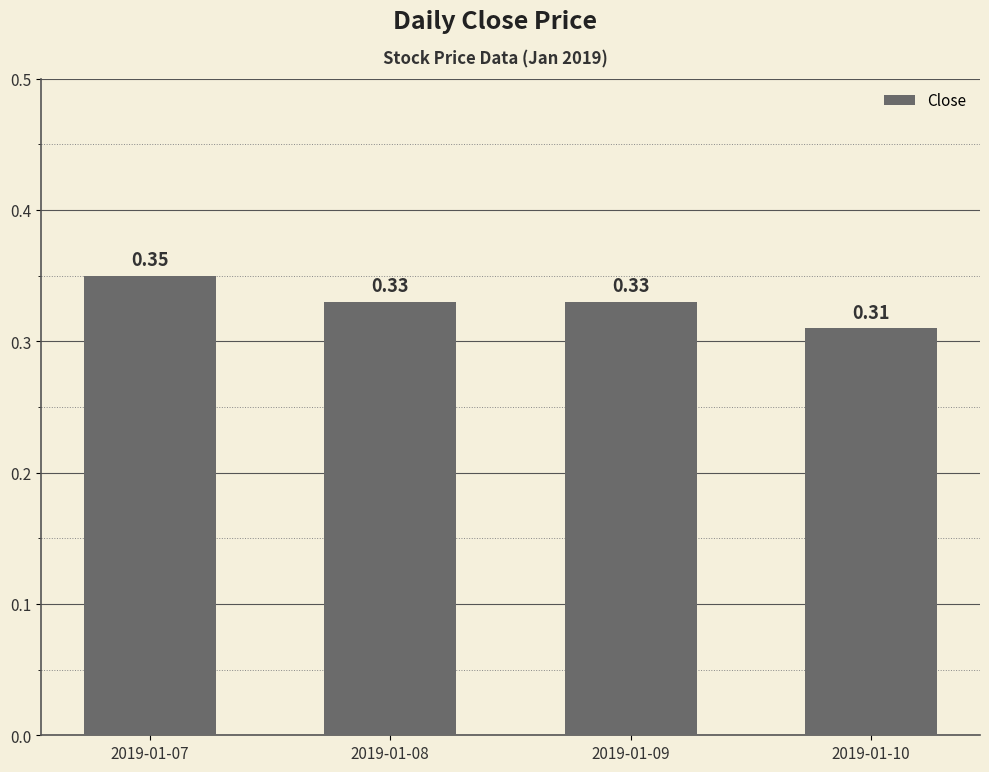

At which category does the chart reach its minimum across all series?

2019-01-10